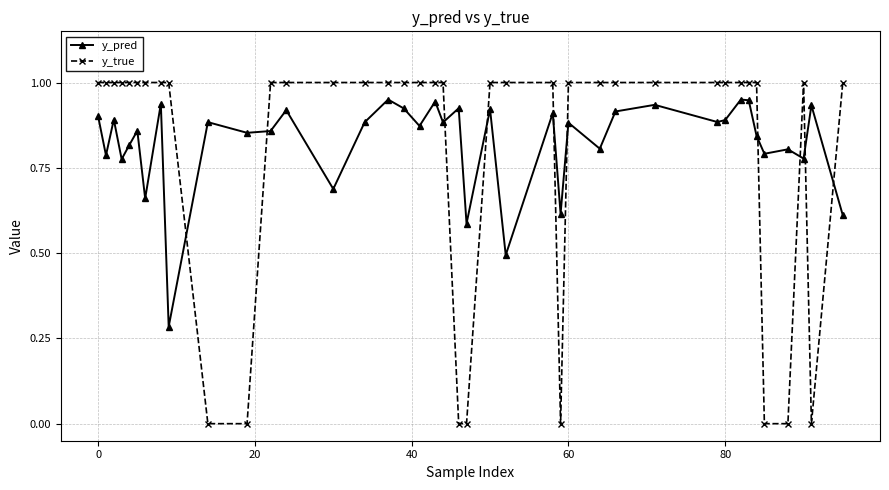

How many lines are shown in the chart?

2